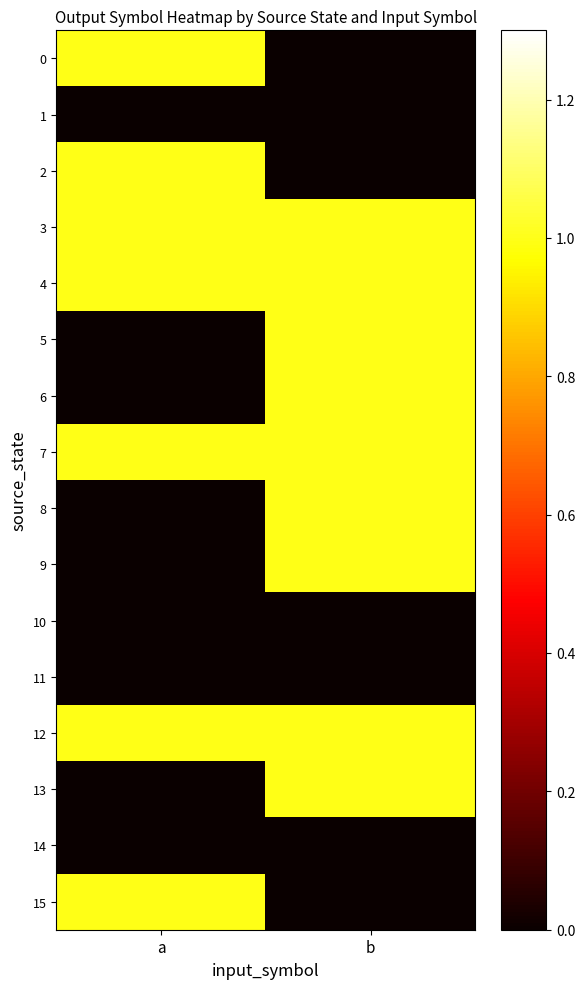

Reading left to right, list all the values displayed in this chart.

0: a=1	b=0
1: a=0	b=0
2: a=1	b=0
3: a=1	b=1
4: a=1	b=1
5: a=0	b=1
6: a=0	b=1
7: a=1	b=1
8: a=0	b=1
9: a=0	b=1
10: a=0	b=0
11: a=0	b=0
12: a=1	b=1
13: a=0	b=1
14: a=0	b=0
15: a=1	b=0